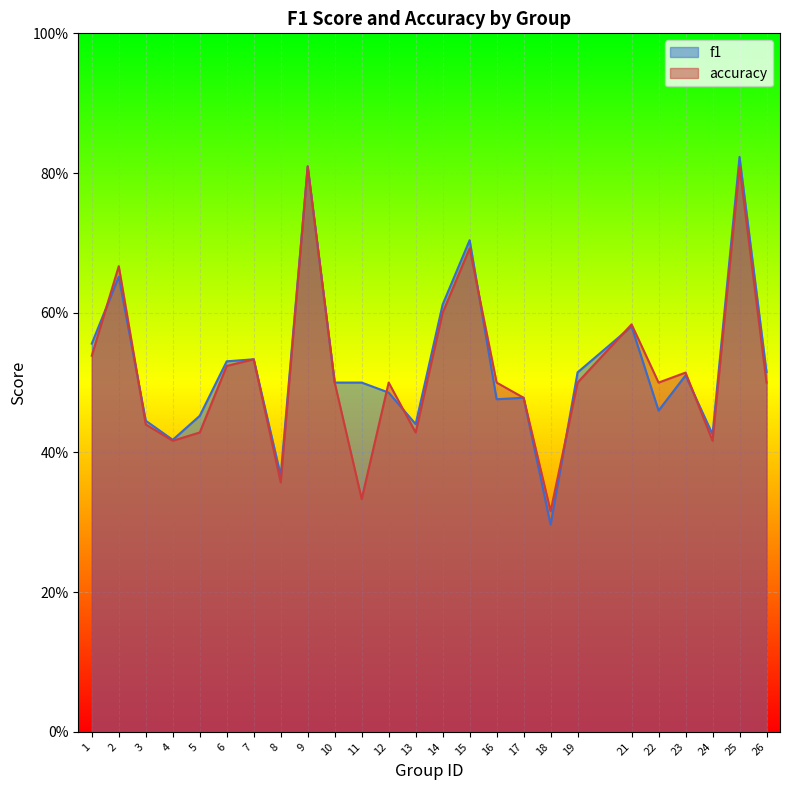

Which series changed the most between 15 and 16?

f1